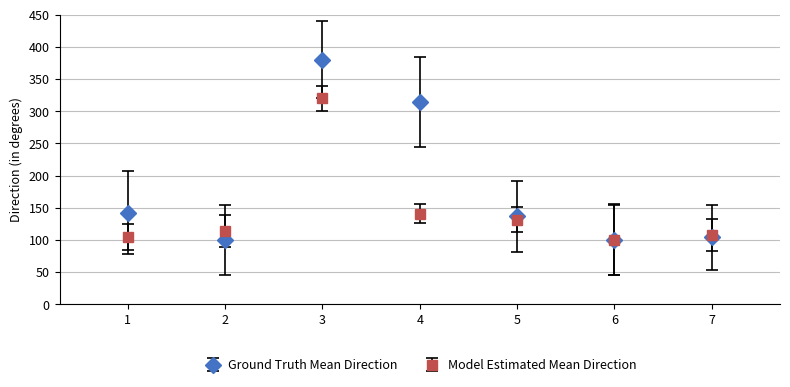

What are all the series names shown in the legend?

Ground Truth Mean Direction, Model Estimated Mean Direction